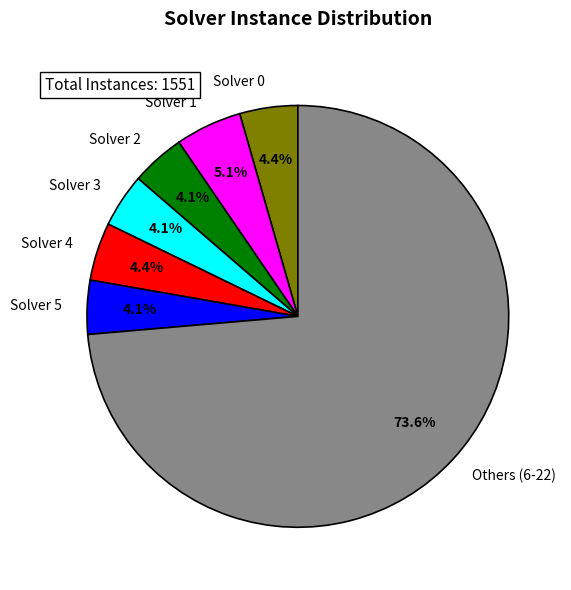

Which slice is the largest?

Others (6-22)